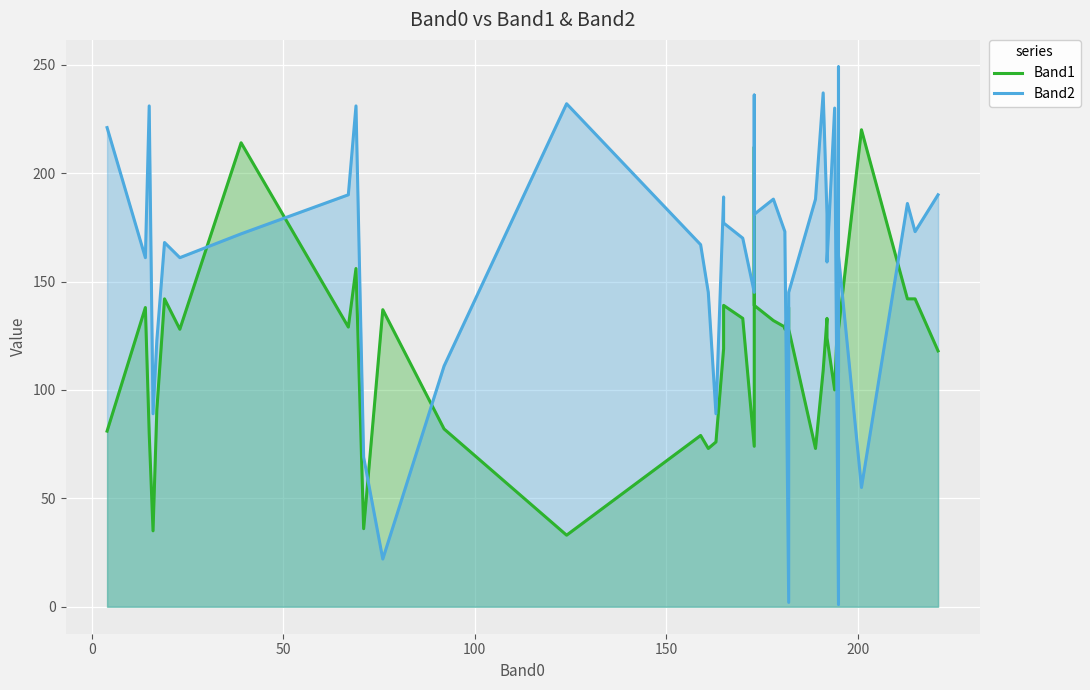

Is the value of Band1 at 32 greater than the value of Band2 at 15?

No